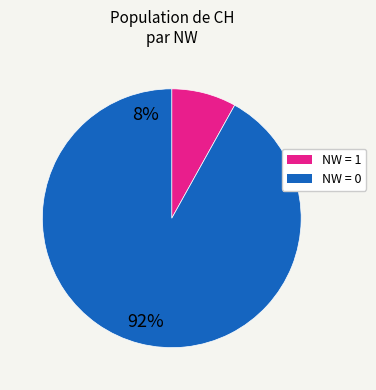

Does any single category account for the majority?

Yes